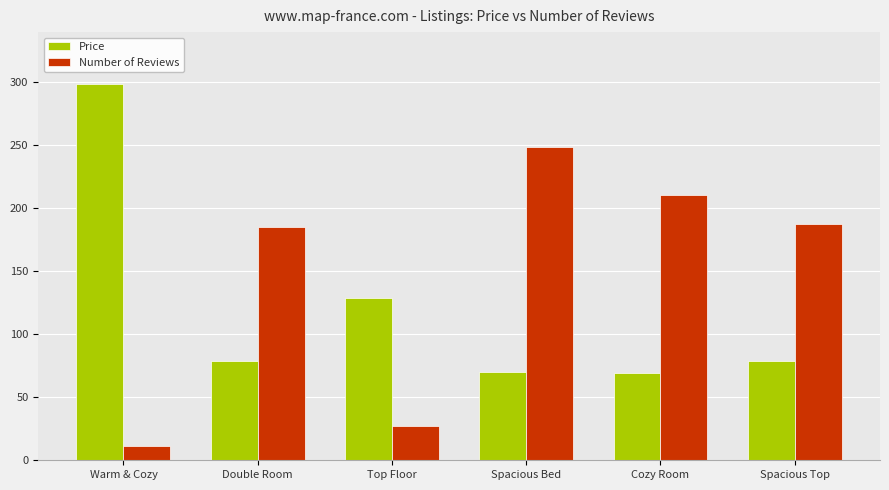

What is the sum of the Number of Reviews values at Top Floor and Spacious Bed?

276